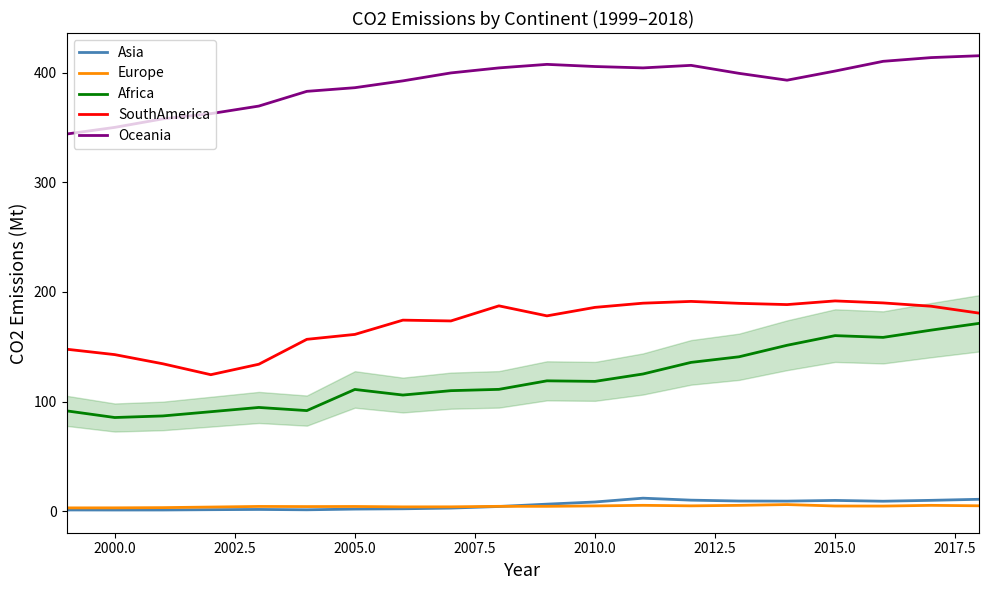

What is the maximum value shown in the chart?

415.4